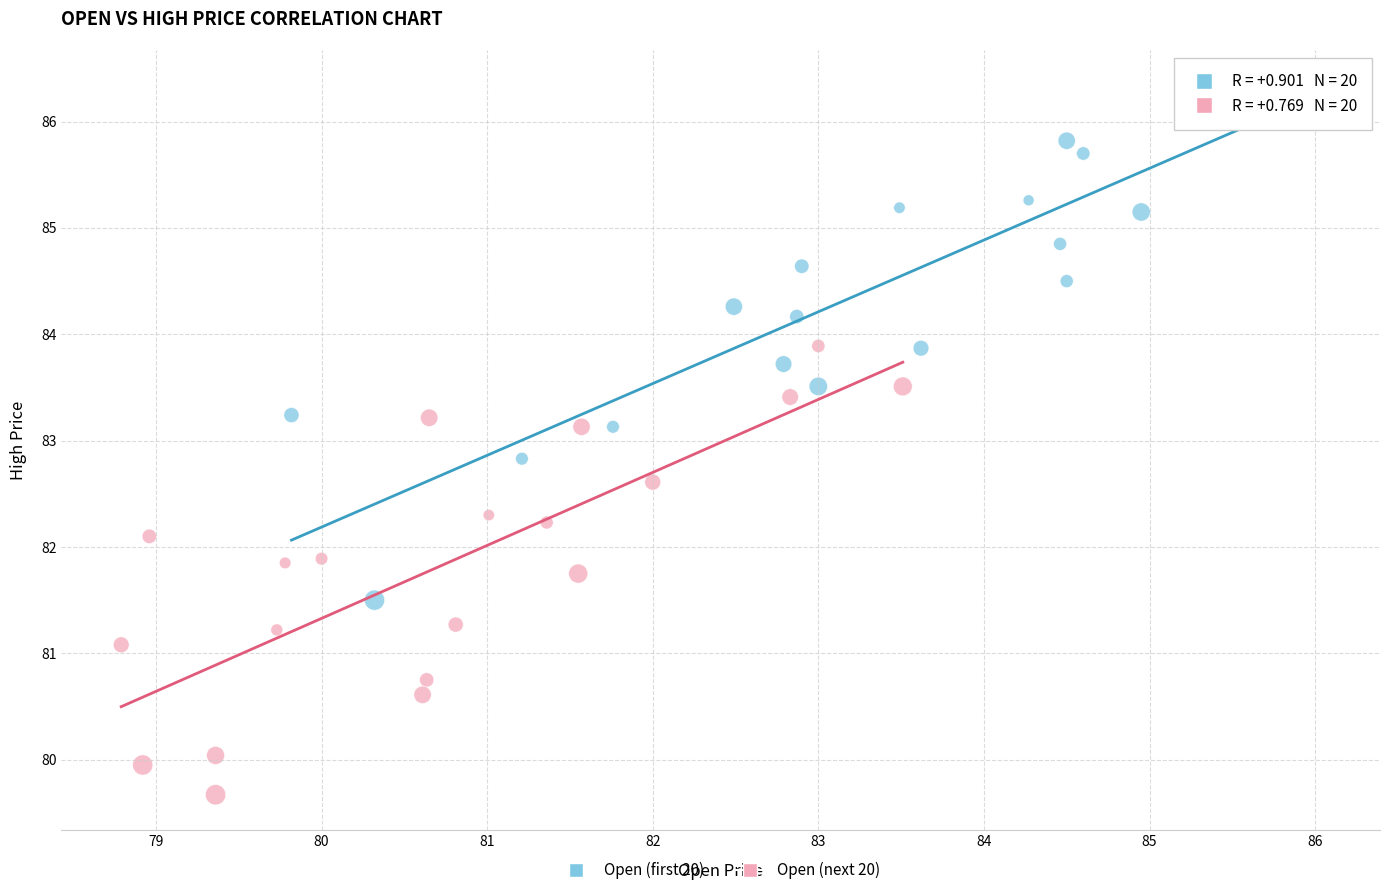

Which series contains the lowest Y value?

Open (next 20)